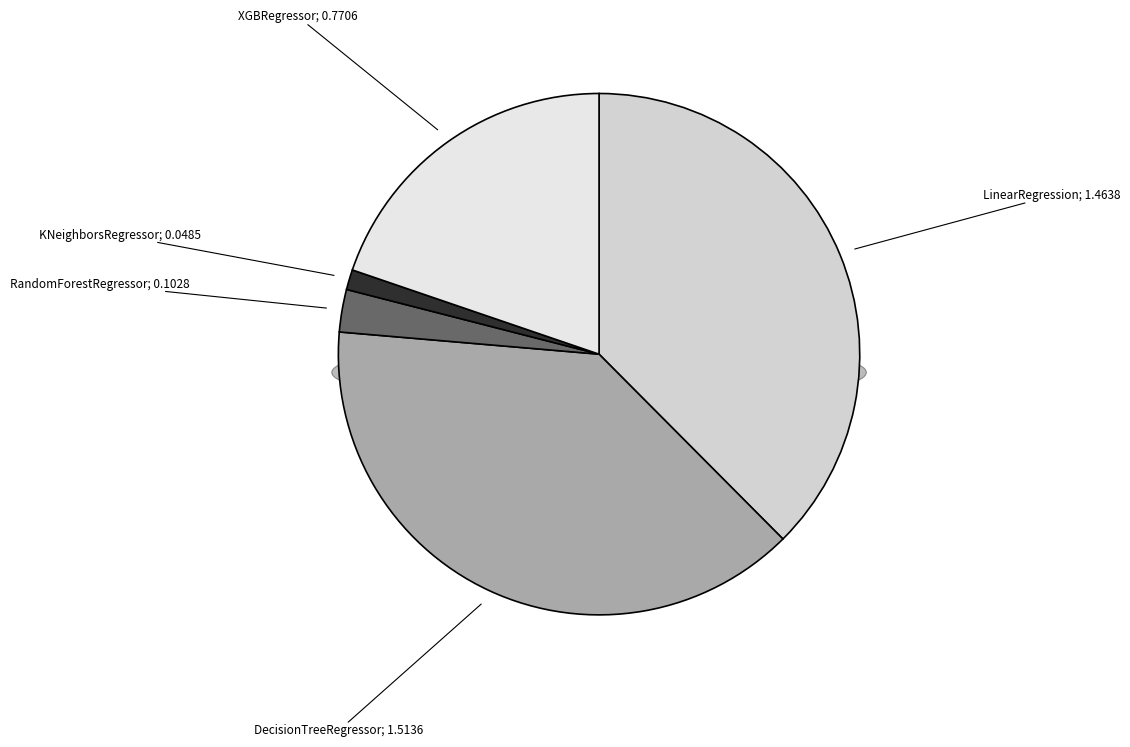

What is the total percentage of DecisionTreeRegressor and KNeighborsRegressor?

40.1%